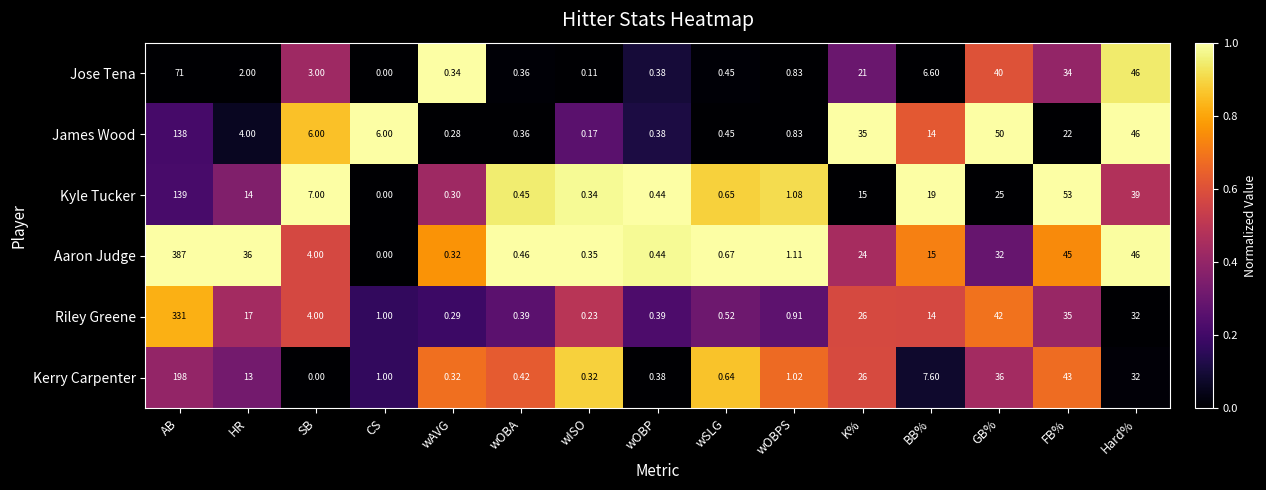

Between wOBA and wOBPS, which series saw the biggest shift?

Aaron Judge